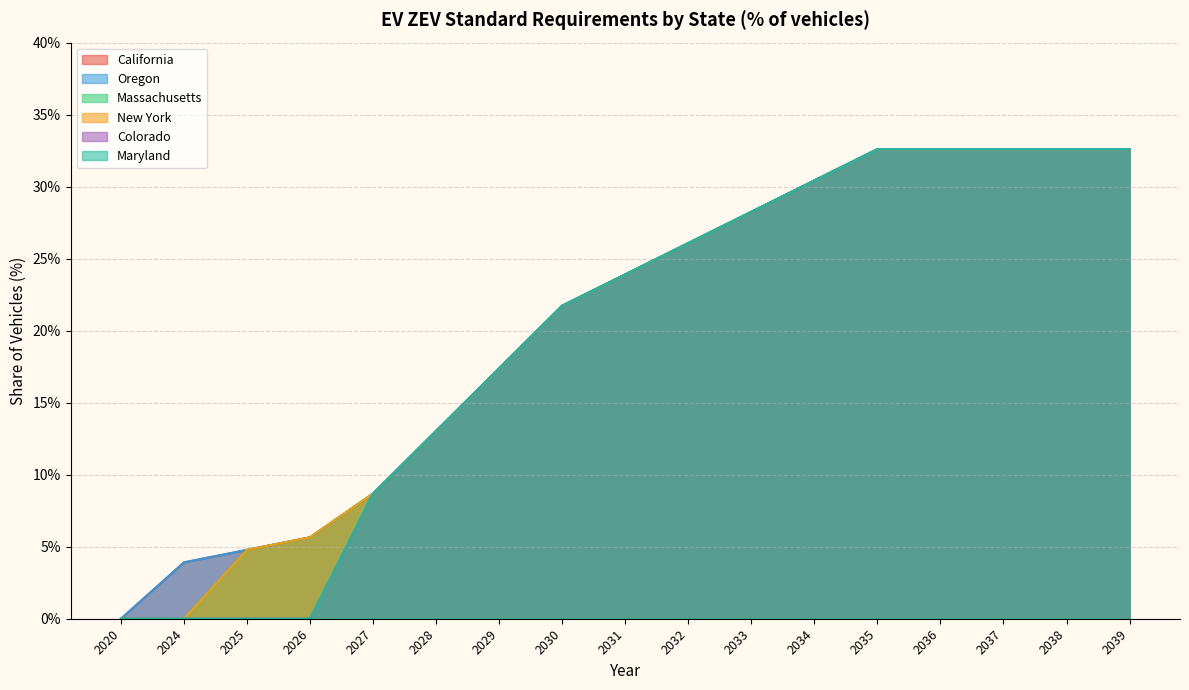

True or false: New York and California cross at least once.

False